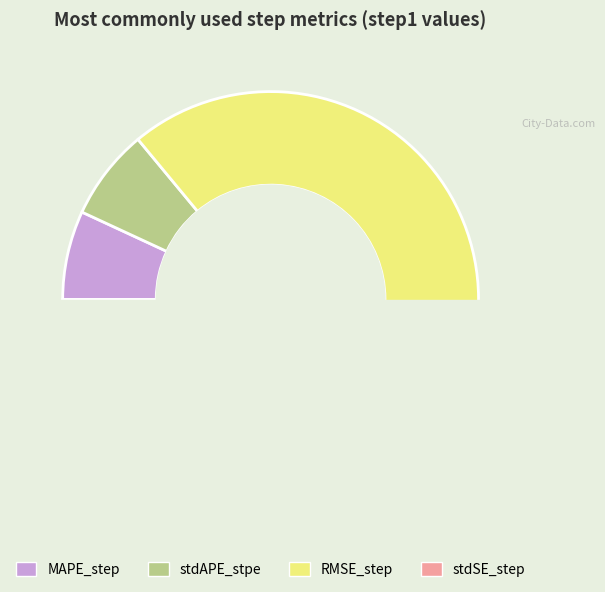

How many segments does this pie chart have?

4